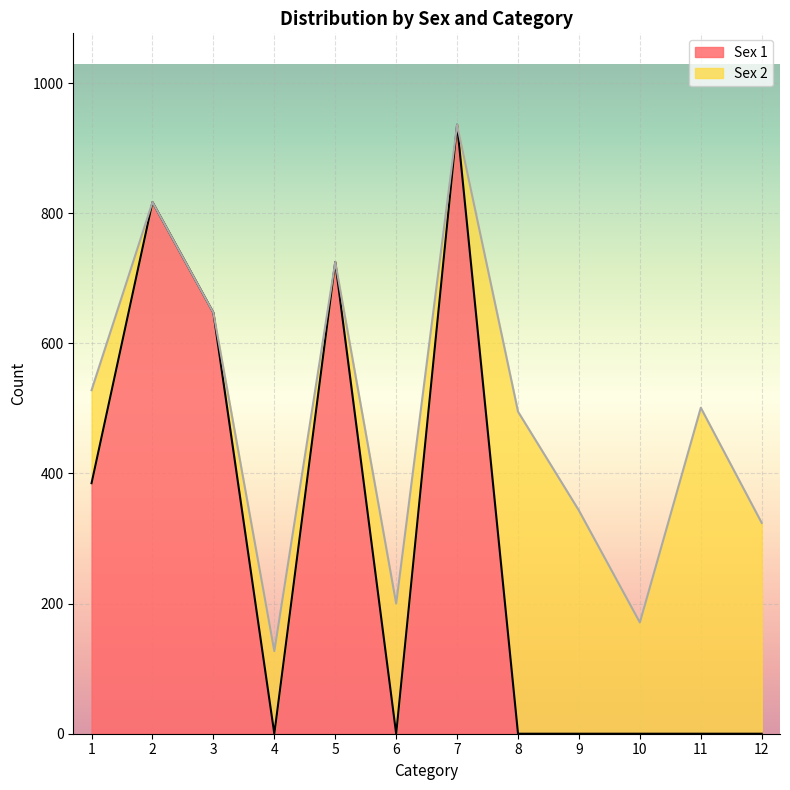

At which category is the sum across all series the highest?

7